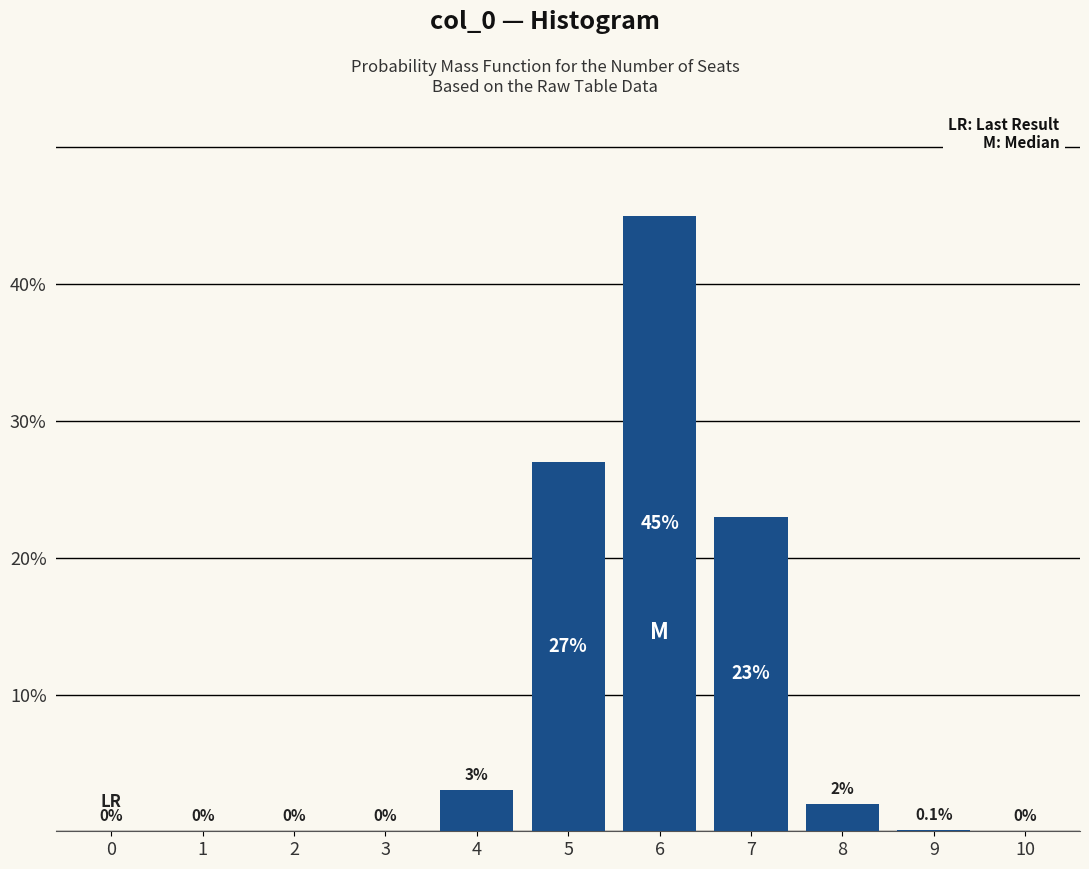

Reading left to right, list all the values displayed in this chart.

0=0.0	1=0.0	2=0.0	3=0.0	4=3.0	5=27.0	6=45.0	7=23.0	8=2.0	9=0.1	10=0.0